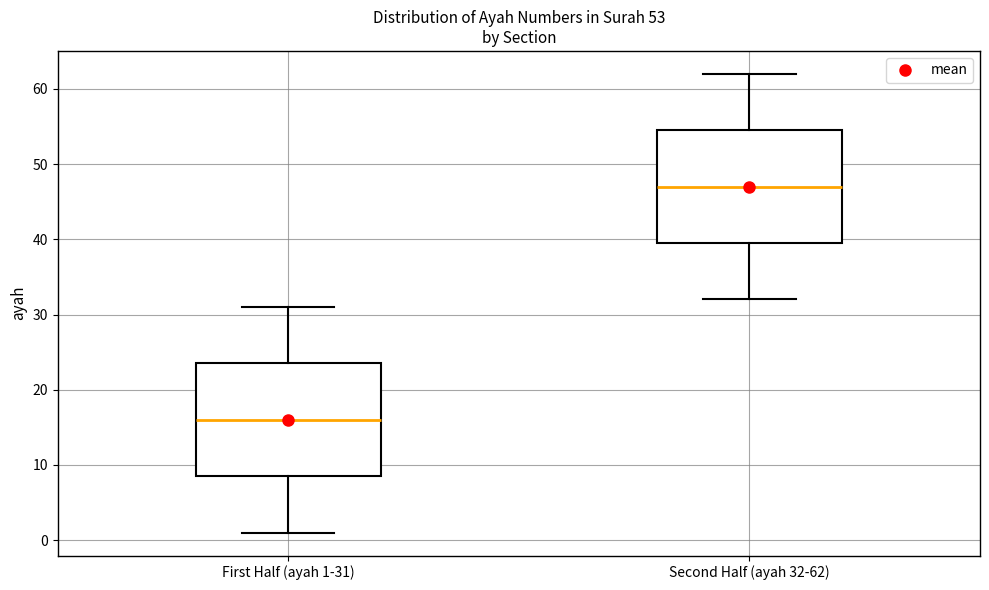

Which box has the highest median line?

Second Half (ayah 32-62)